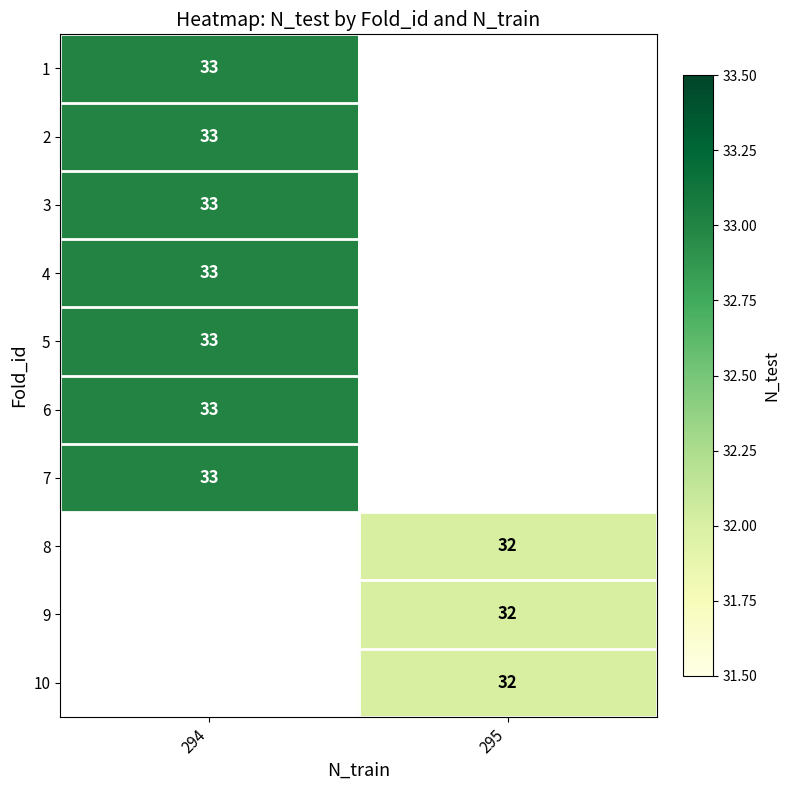

Which has a higher value, 295 or 294?

294